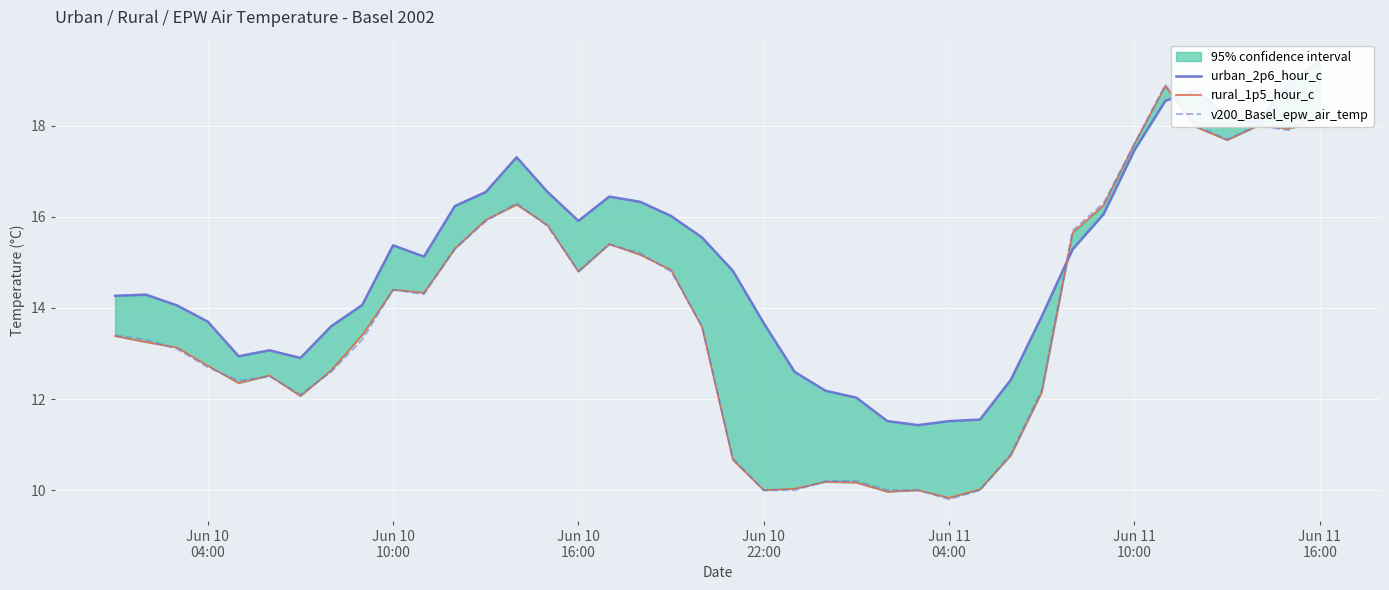

What is the average value of the v200_Basel_epw_air_temp series?

13.8